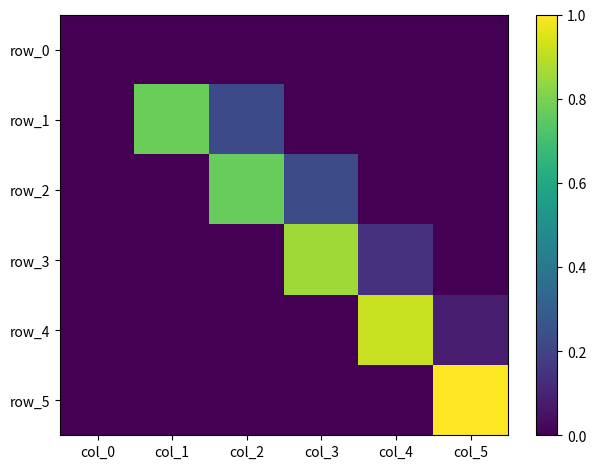

At how many categories does at least one series exceed 0?

5